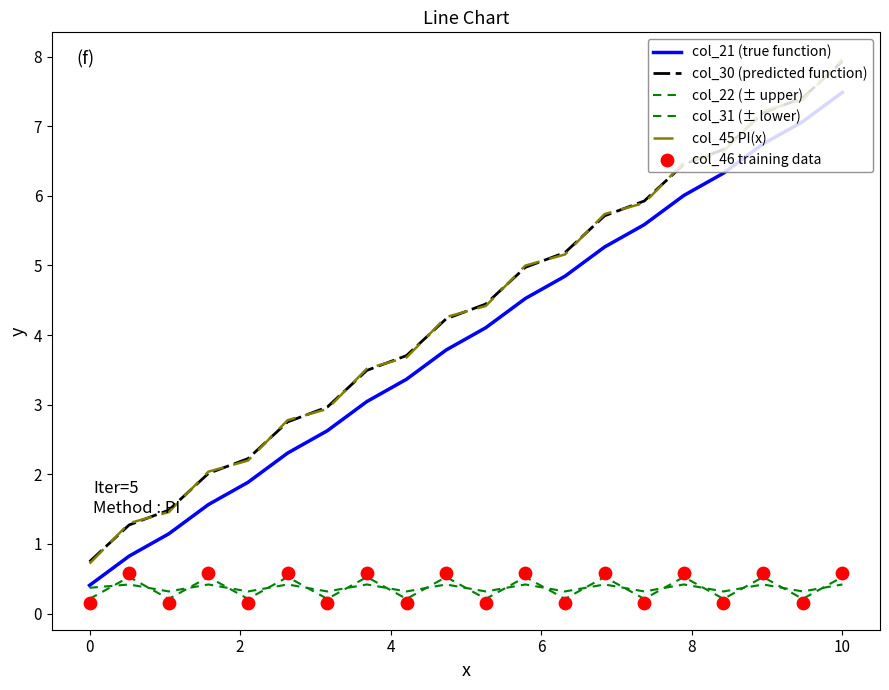

True or false: col_21 (true function) and col_30 (predicted function) intersect in this chart.

False